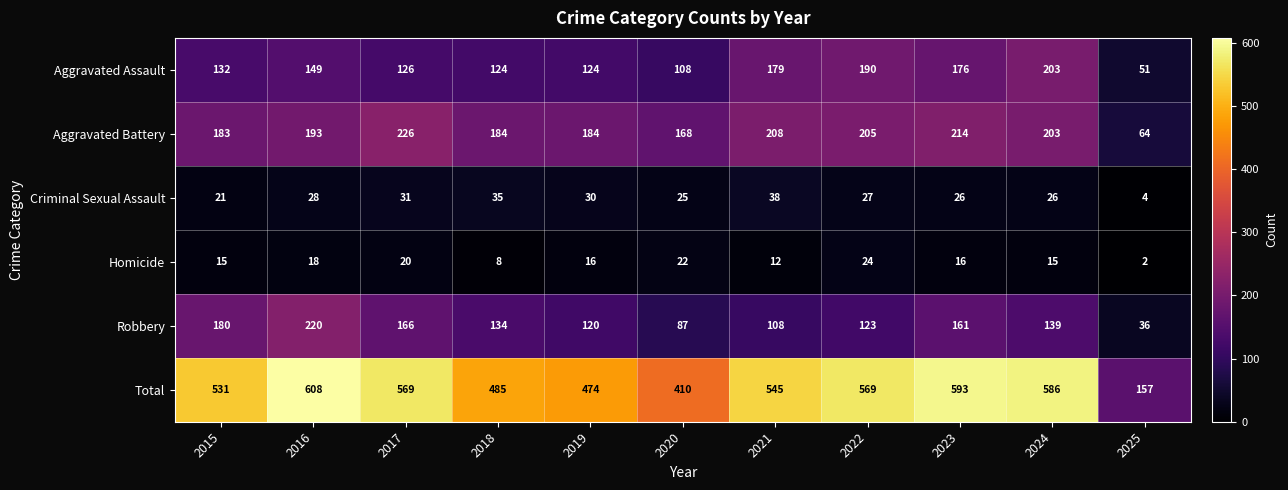

What is the minimum value shown in the chart?

2